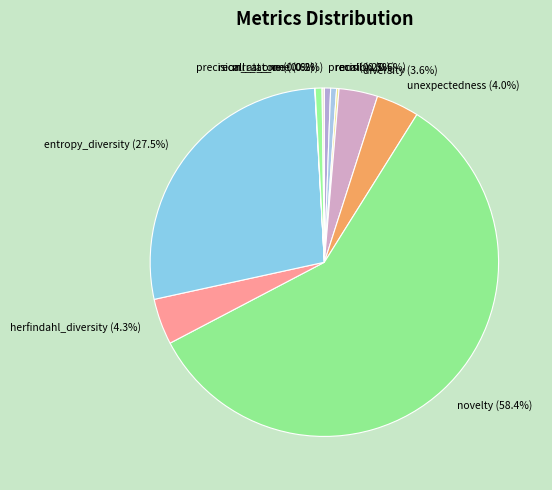

The unexpectedness slice represents 4% of the pie. True or false?

True